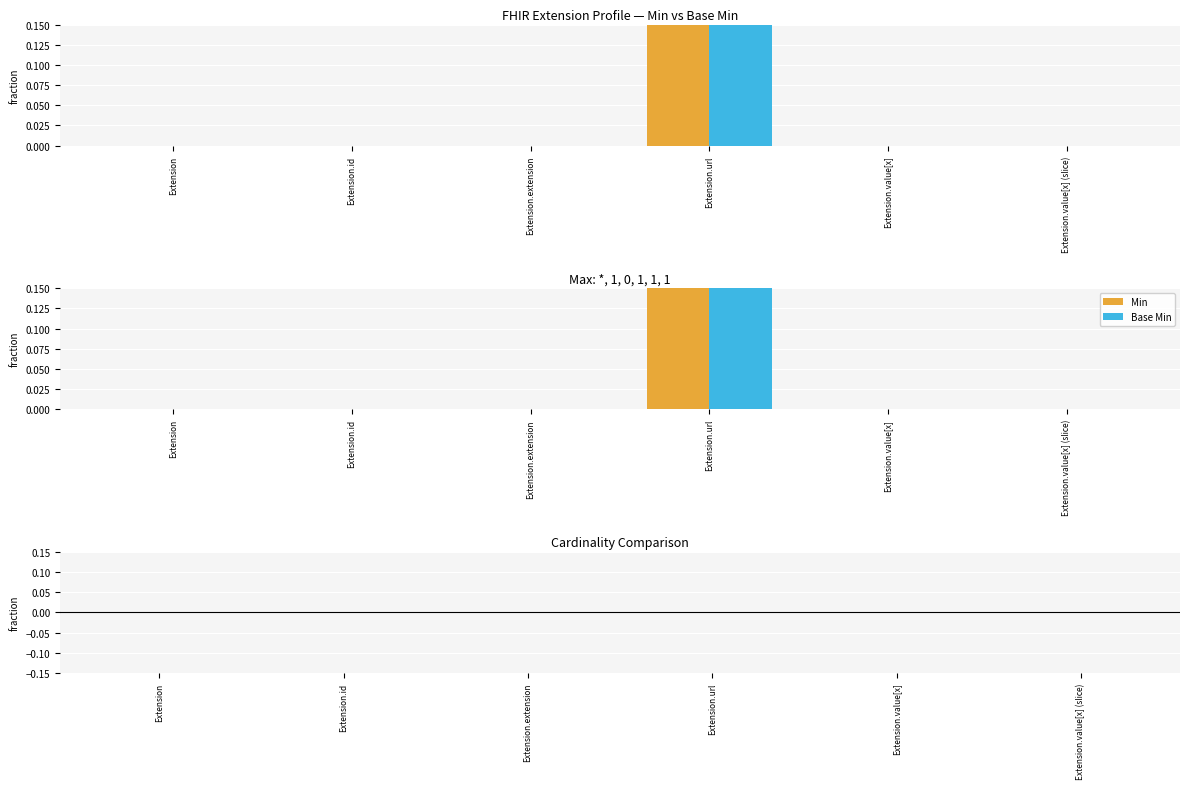

What is the highest value of the Base Min series?

1